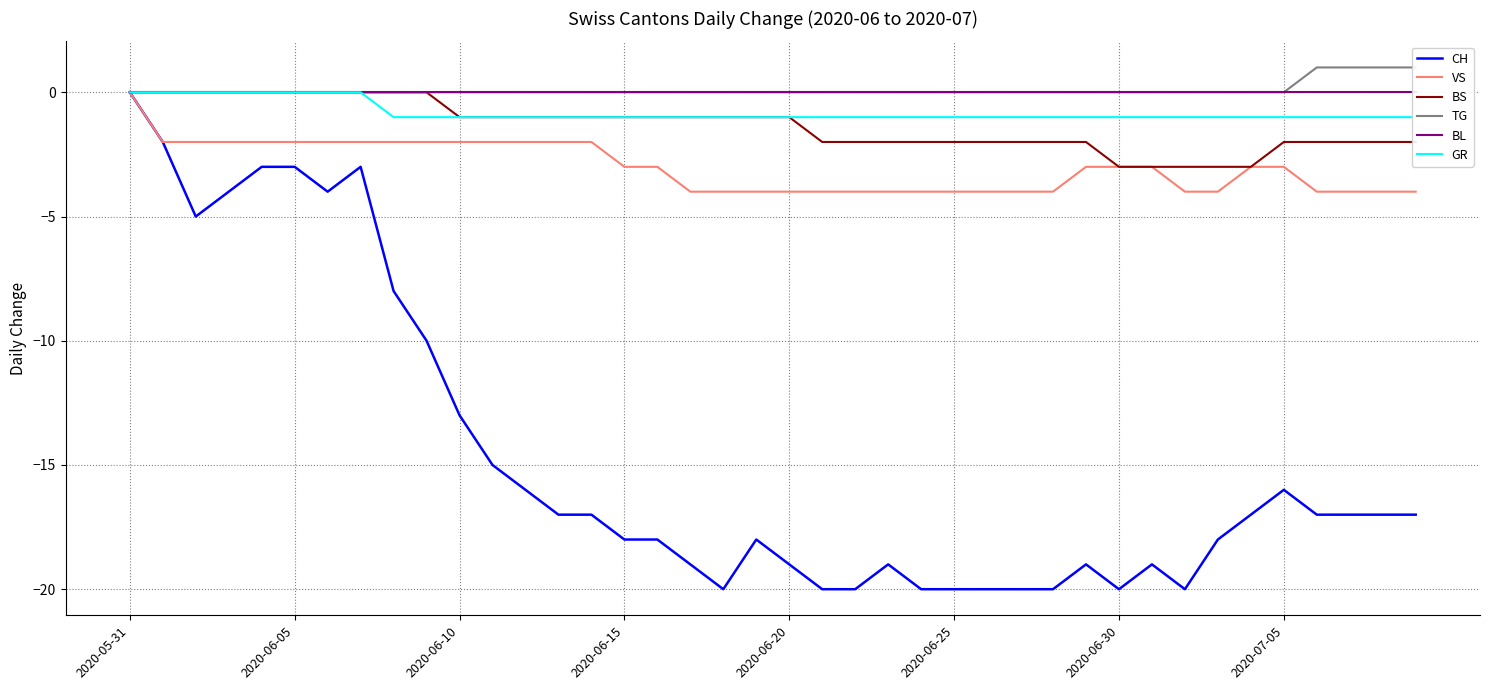

Does the chart have visible grid lines?

Yes